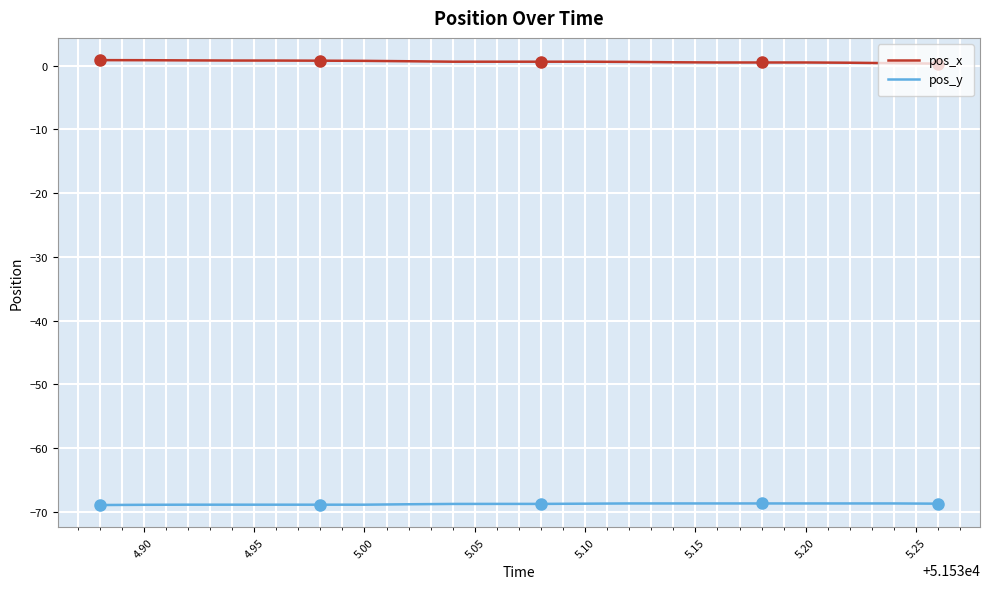

List the series in order of their peak value, highest first.

pos_x, pos_y